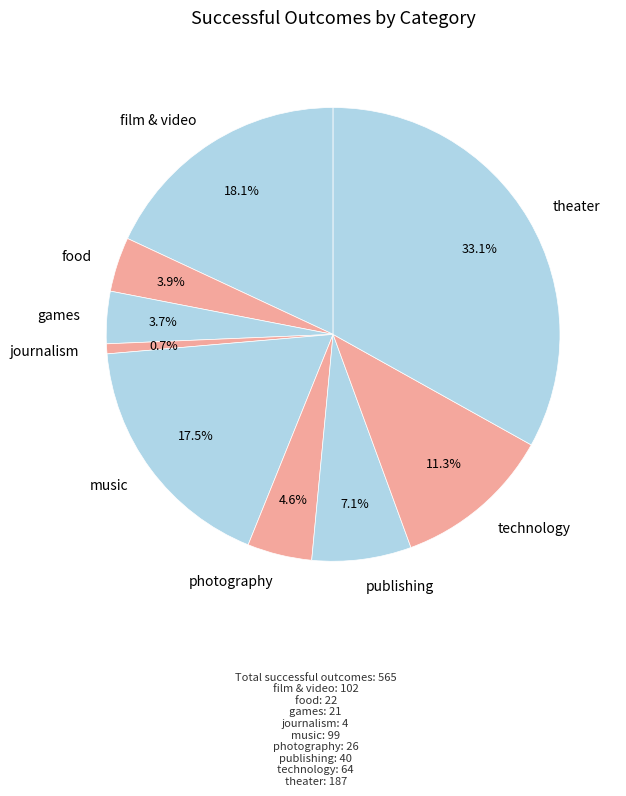

The journalism slice represents 11% of the pie. True or false?

False